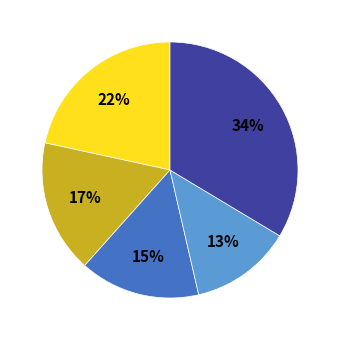

Is there a majority slice in this chart?

No